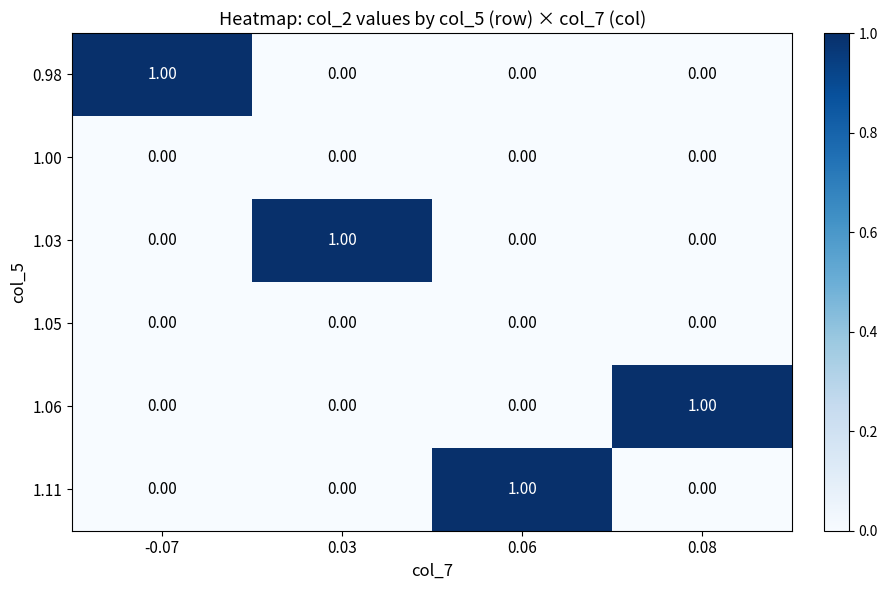

At how many categories does at least one series exceed 0?

4